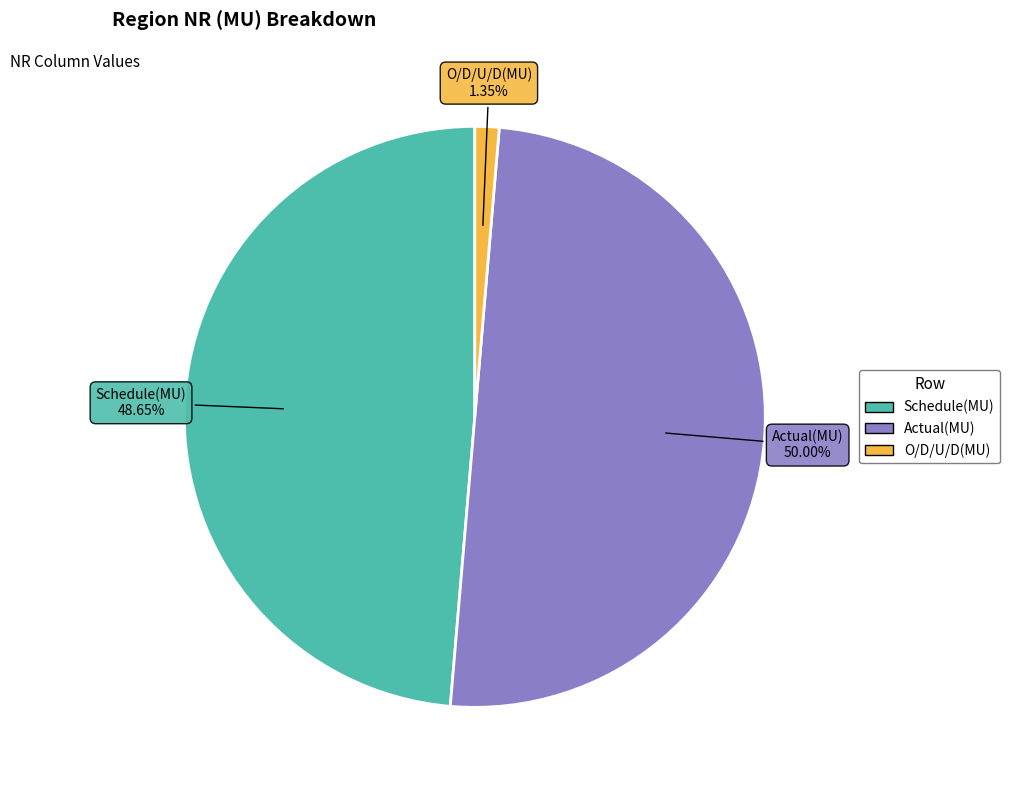

Between Schedule(MU) and O/D/U/D(MU), which is larger?

Schedule(MU)